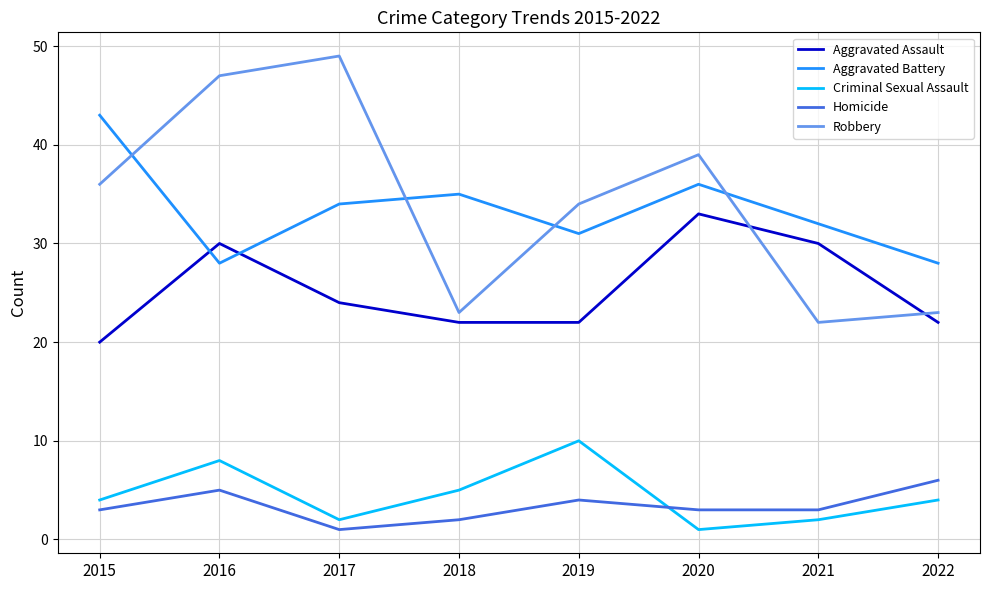

What are all the series names shown in the legend?

Aggravated Assault, Aggravated Battery, Criminal Sexual Assault, Homicide, Robbery